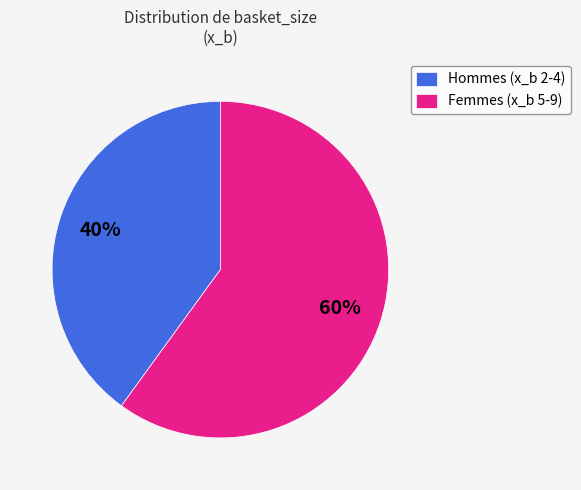

True or false: Hommes (x_b 2-4) accounts for 35% of the total.

False